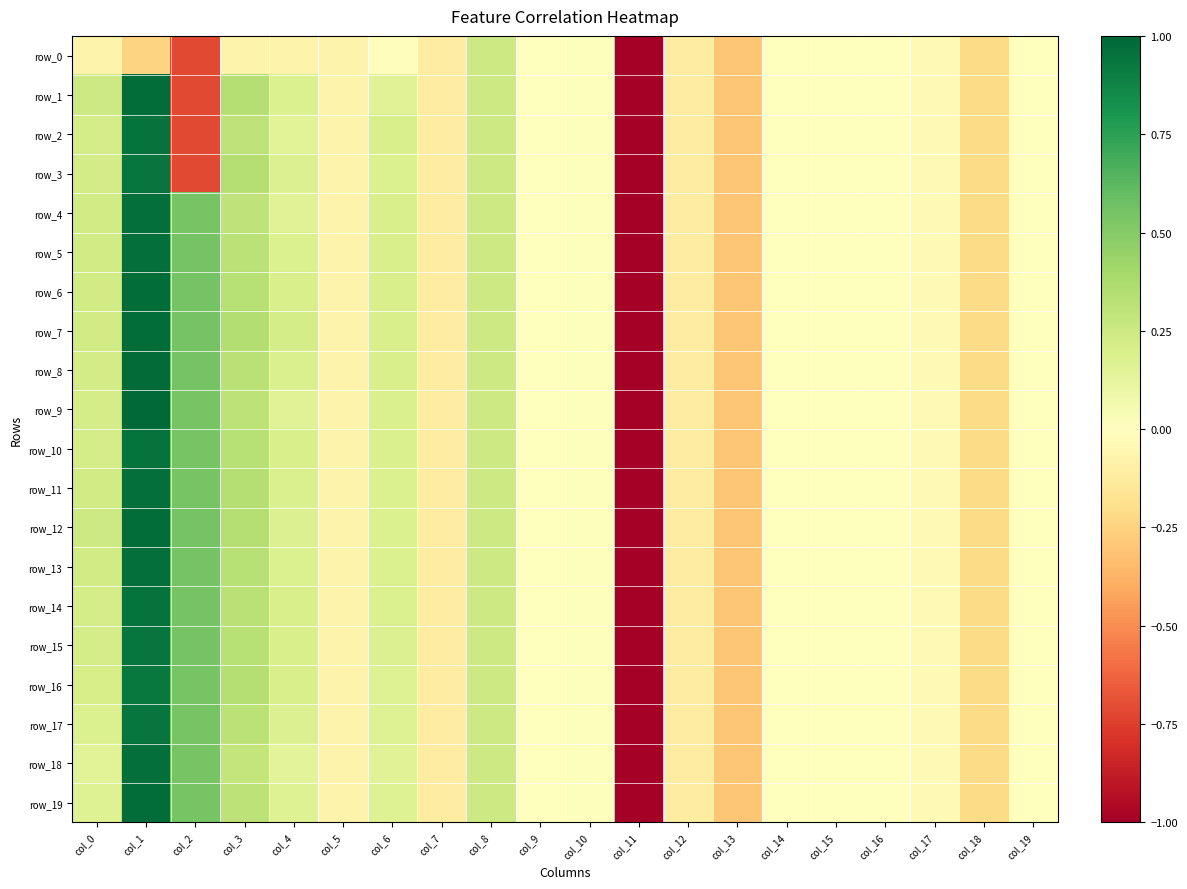

What value does the row_15 series have at col_3?

0.3